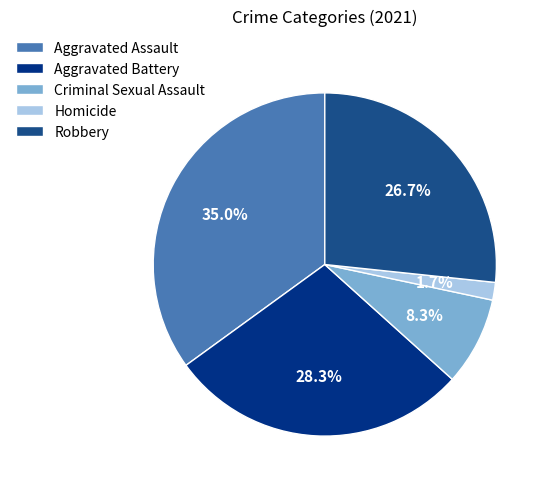

Which slice is the smallest?

Homicide